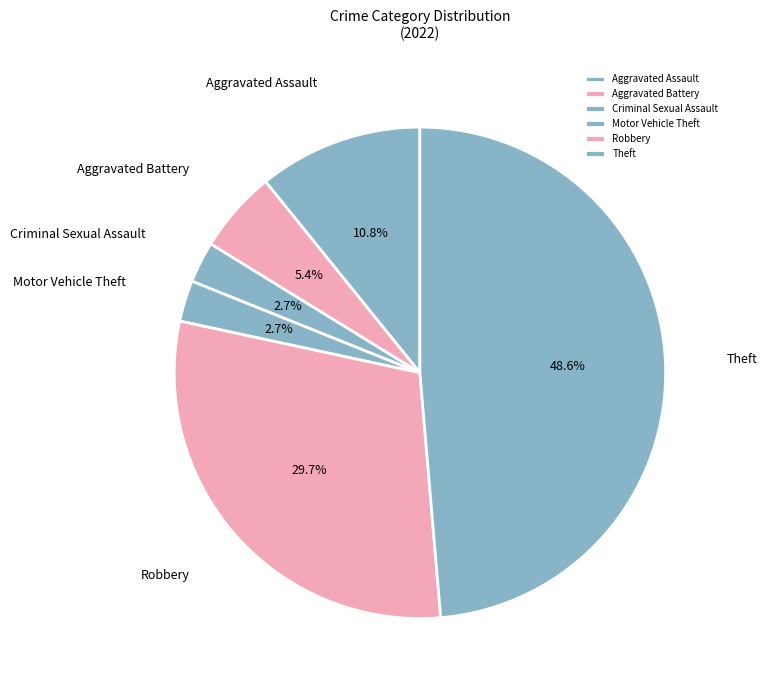

Which category has the biggest portion of the pie?

Theft